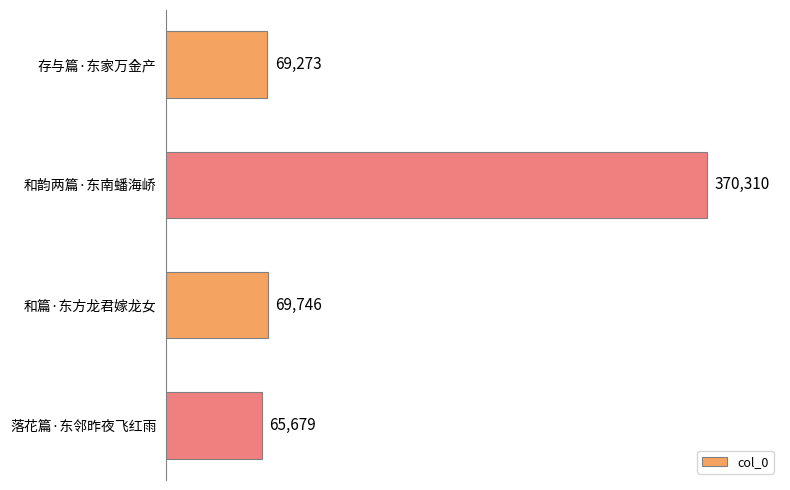

Where is the data nearest to the value 217994?

和篇·东方龙君嫁龙女